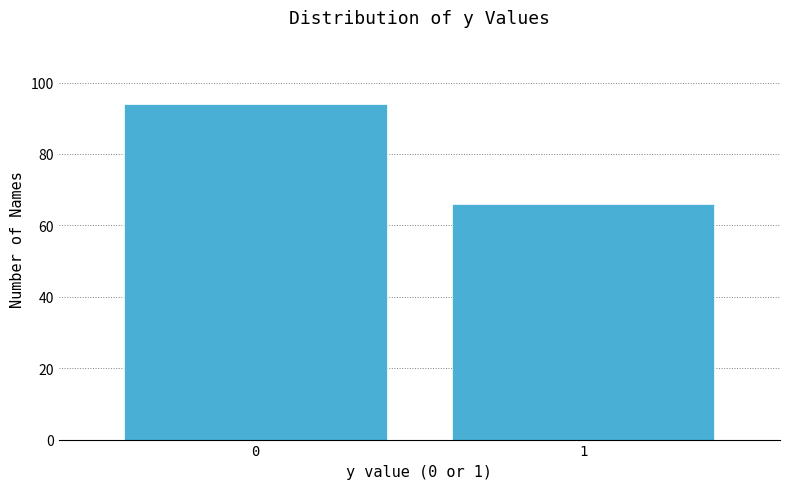

Reading right to left, extract all data points from this chart.

66	94